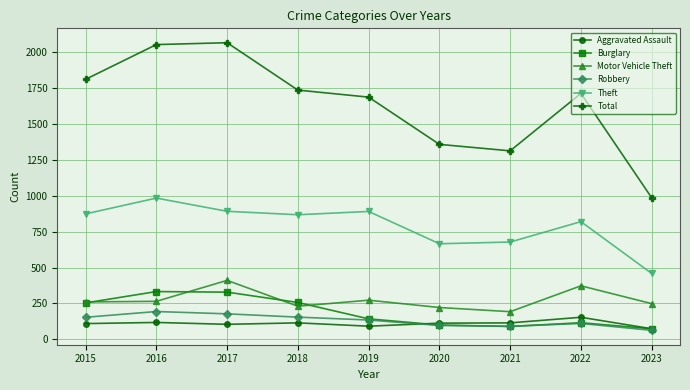

True or false: Total has a value of 1736 at 2018.

True